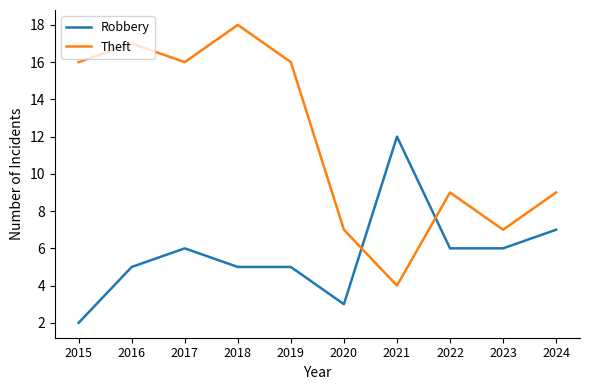

Reading left to right, extract all data points from this chart.

Robbery: 2	5	6	5	5	3	12	6	6	7
Theft: 16	17	16	18	16	7	4	9	7	9